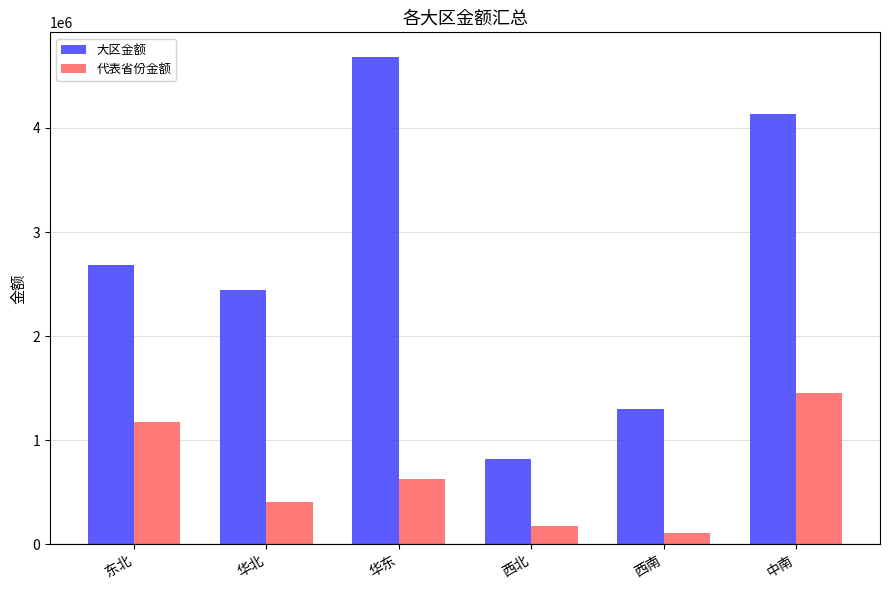

Is it true that 大区金额 equals 1303124.5 at 西南?

True